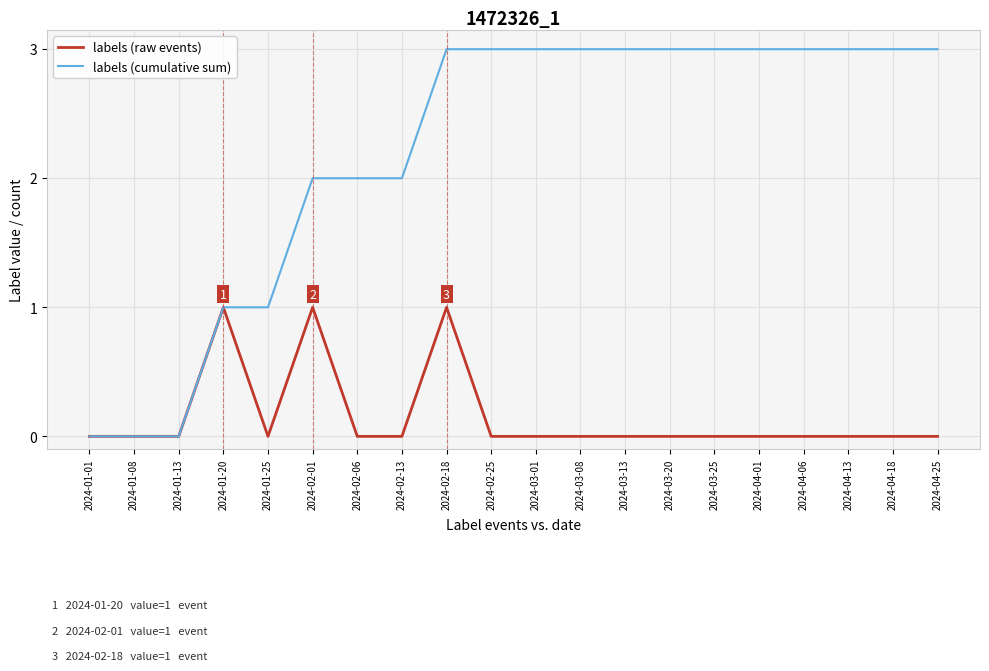

Is it true that labels (cumulative sum) equals 3 at 2024-03-25?

True